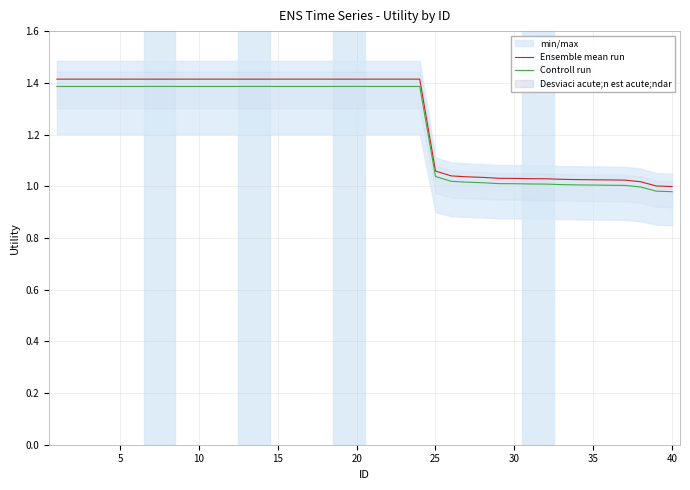

True or false: Controll run and Ensemble mean run intersect in this chart.

False